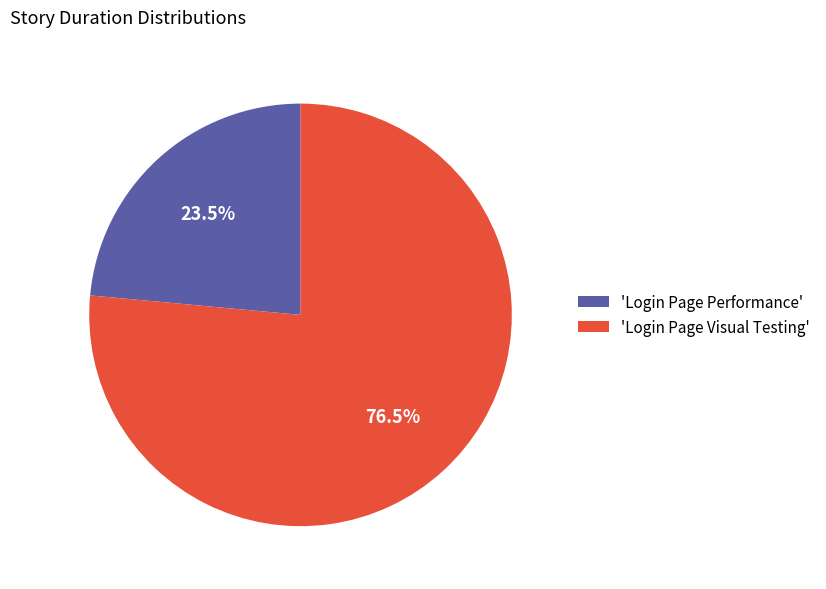

How much of the chart is everything except 'Login Page Performance'?

76.5%